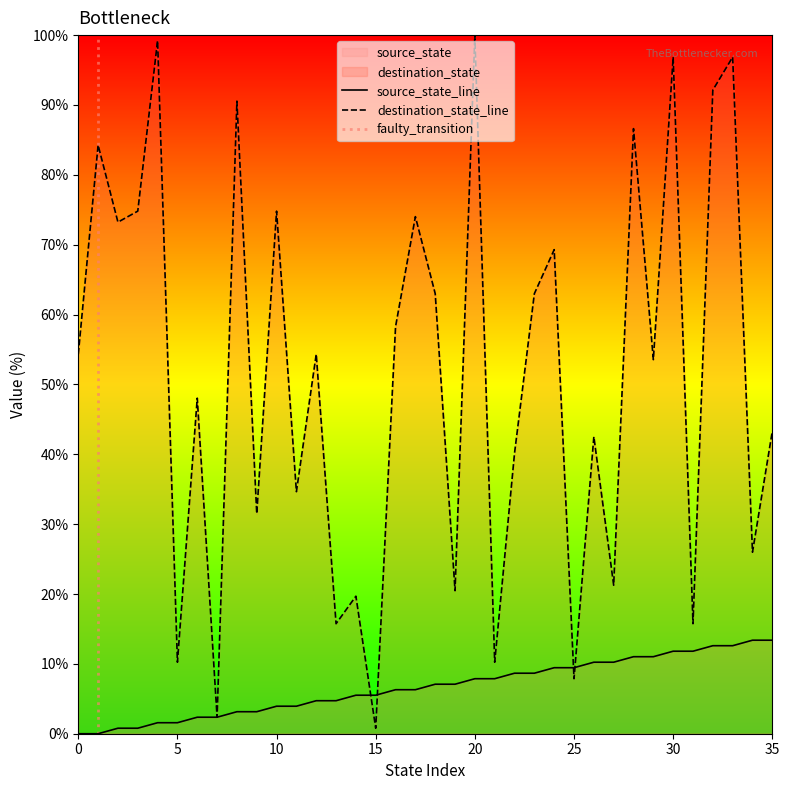

Where is destination_state nearest to the value 50?

6